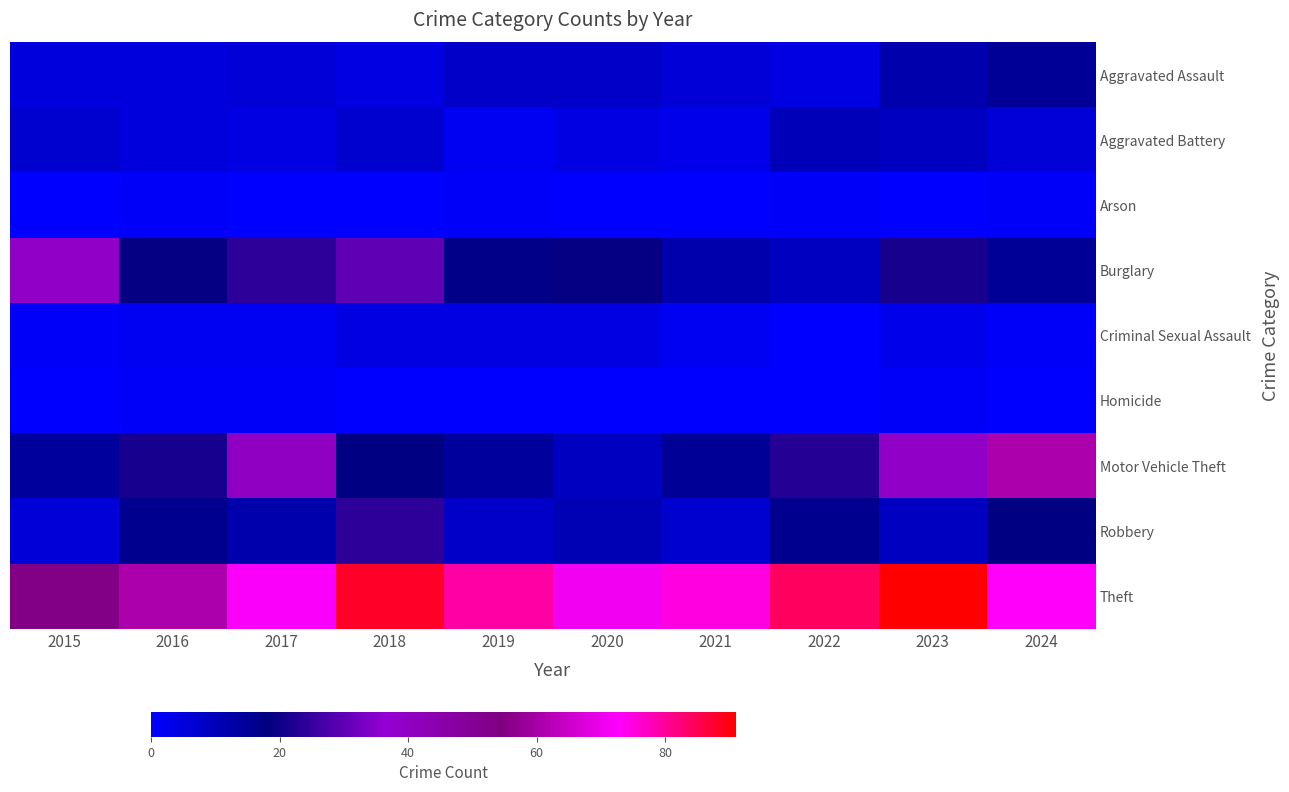

Reading right to left, what are all the values shown in this chart?

Aggravated Assault: 2024=15	2023=12	2022=4	2021=6	2020=8	2019=8	2018=4	2017=6	2016=5	2015=5
Aggravated Battery: 2024=6	2023=9	2022=10	2021=3	2020=4	2019=2	2018=7	2017=4	2016=5	2015=7
Arson: 2024=1	2023=0	2022=1	2021=0	2020=0	2019=1	2018=0	2017=0	2016=1	2015=0
Burglary: 2024=15	2023=21	2022=9	2021=12	2020=19	2019=17	2018=30	2017=24	2016=19	2015=39
Criminal Sexual Assault: 2024=1	2023=3	2022=0	2021=2	2020=4	2019=4	2018=4	2017=2	2016=2	2015=1
Homicide: 2024=0	2023=1	2022=0	2021=0	2020=0	2019=0	2018=0	2017=1	2016=1	2015=0
Motor Vehicle Theft: 2024=61	2023=39	2022=23	2021=15	2020=9	2019=14	2018=18	2017=40	2016=21	2015=14
Robbery: 2024=18	2023=9	2022=16	2021=7	2020=11	2019=8	2018=24	2017=12	2016=16	2015=6
Theft: 2024=73	2023=91	2022=84	2021=75	2020=71	2019=79	2018=88	2017=72	2016=61	2015=53